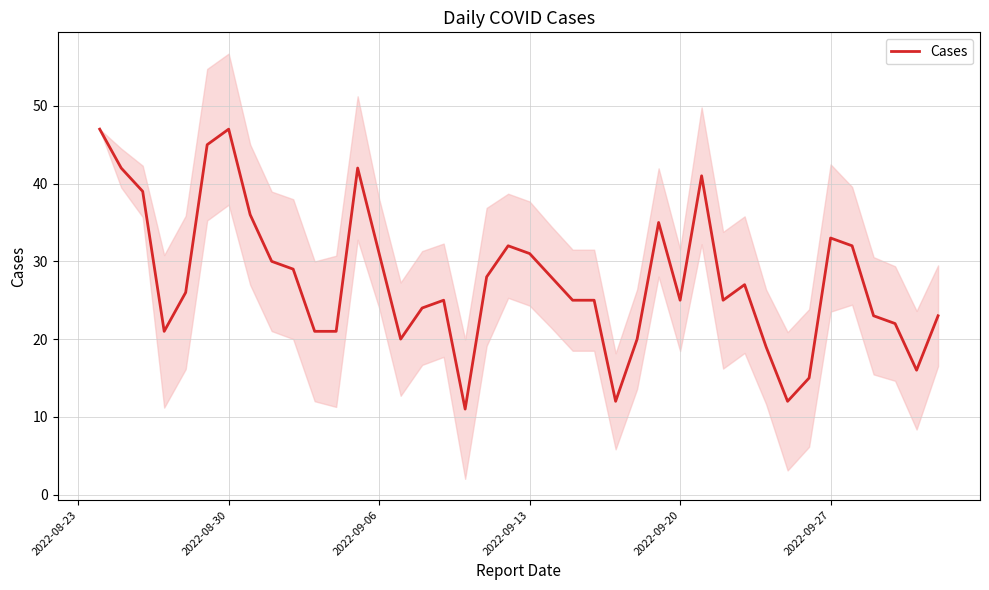

Is this an area chart (filled region under the line)?

No